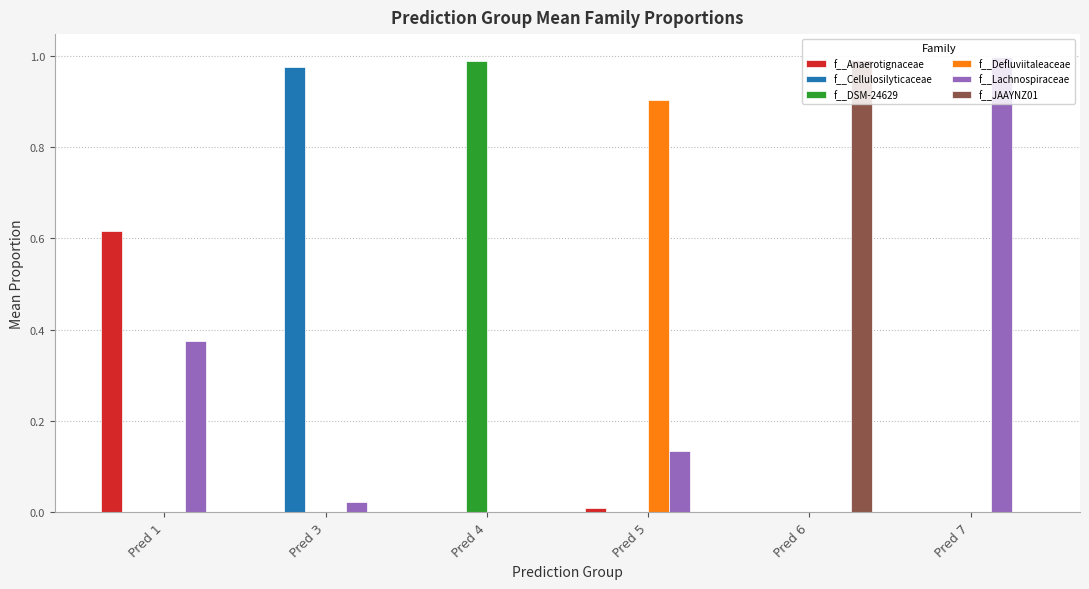

How many groups of bars are there?

6